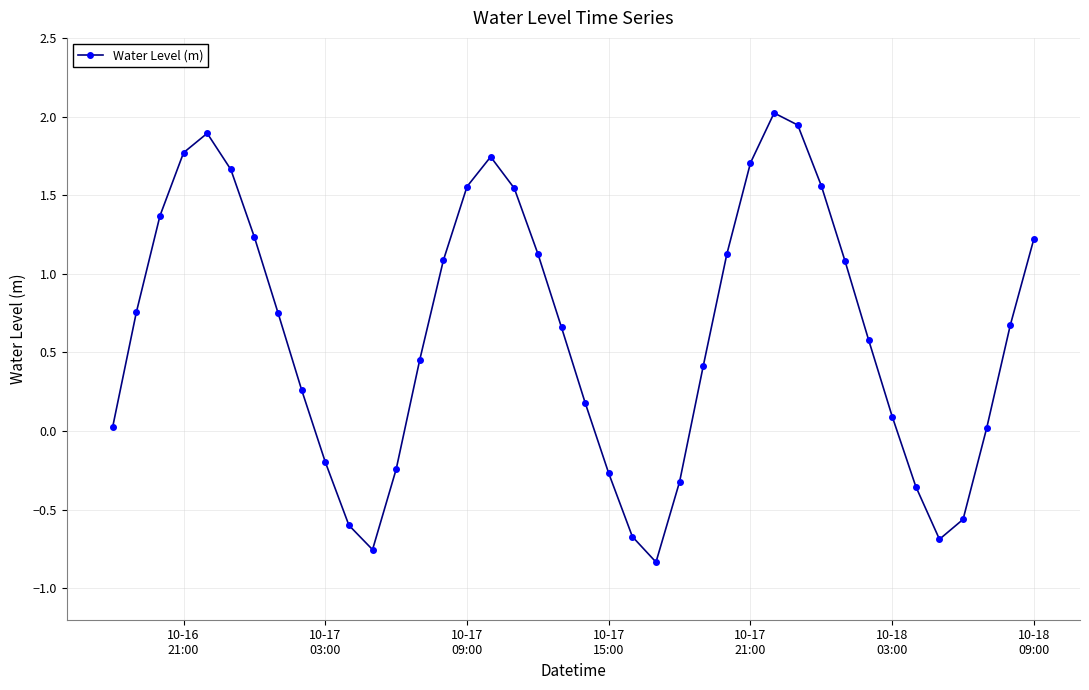

What is the greatest value displayed?

2.0